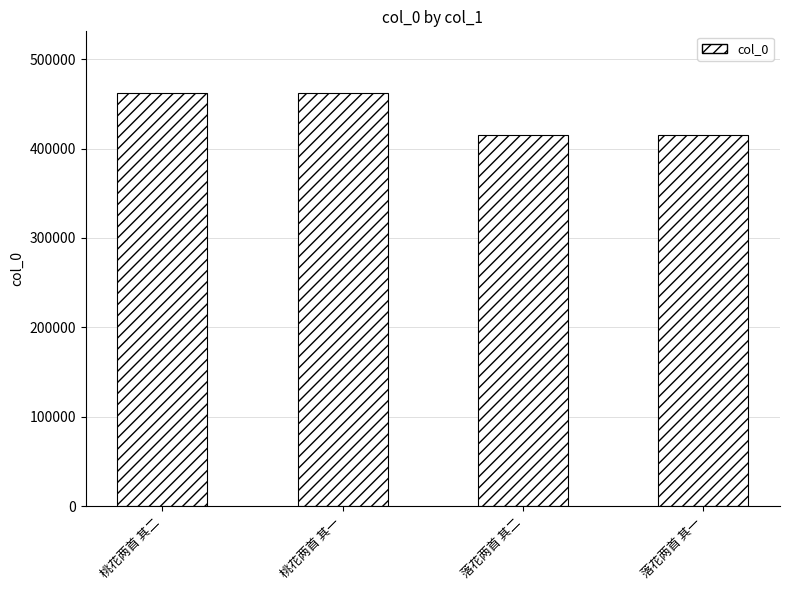

What is the difference between the maximum and second lowest values?

46491